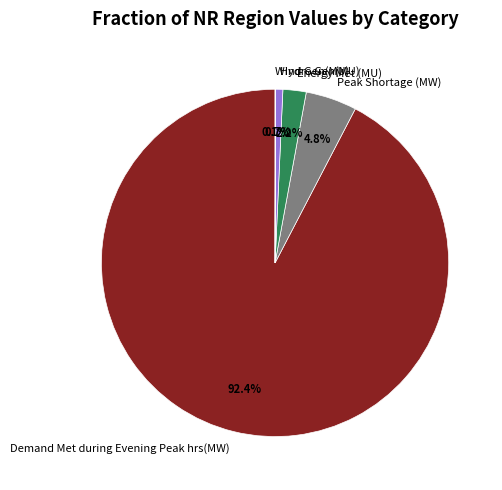

Which category has the biggest portion of the pie?

Demand Met during Evening Peak hrs(MW)